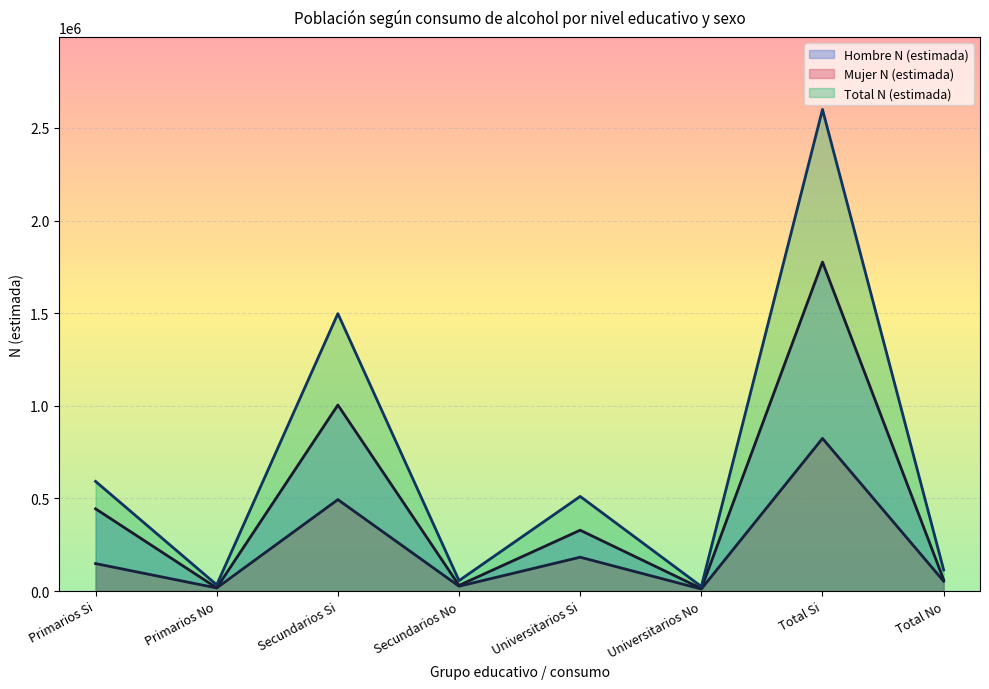

What are all the series names shown in the legend?

Hombre N (estimada), Mujer N (estimada), Total N (estimada)